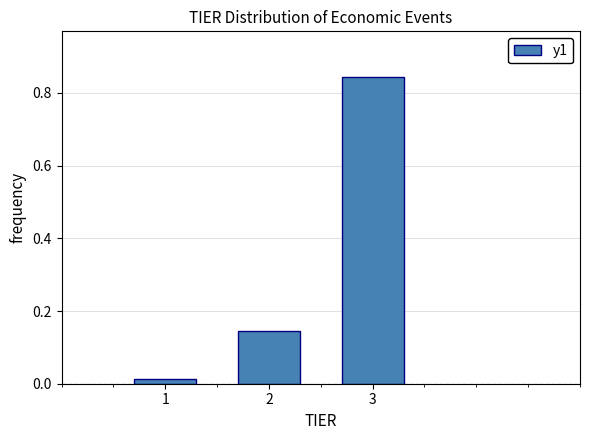

How tall is the bar that spans 1.5 to 2.5 on the x-axis? The values are not printed on the chart, so give them approximately, as read against the axis.

0.14